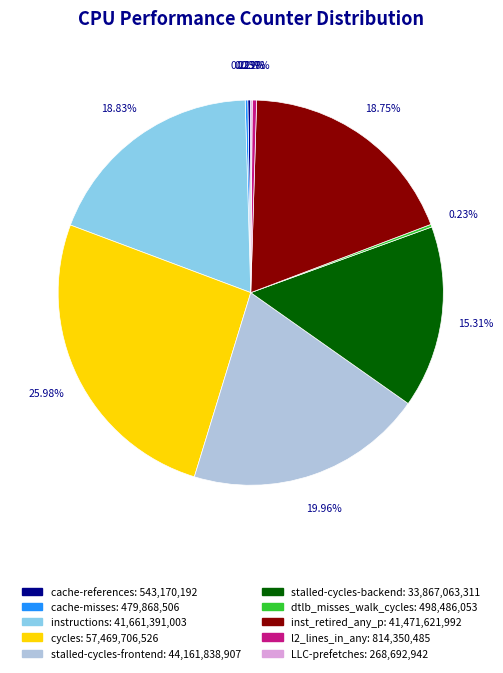

Which slice is the largest?

cycles